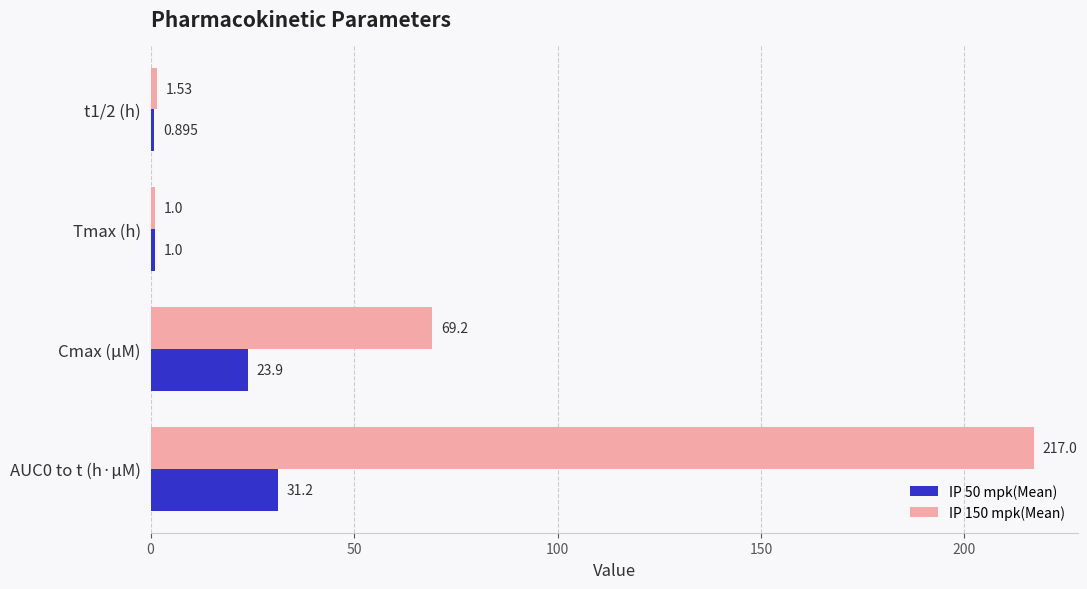

What is the difference between the maximum and second lowest values in the IP 150 mpk(Mean) series?

215.5